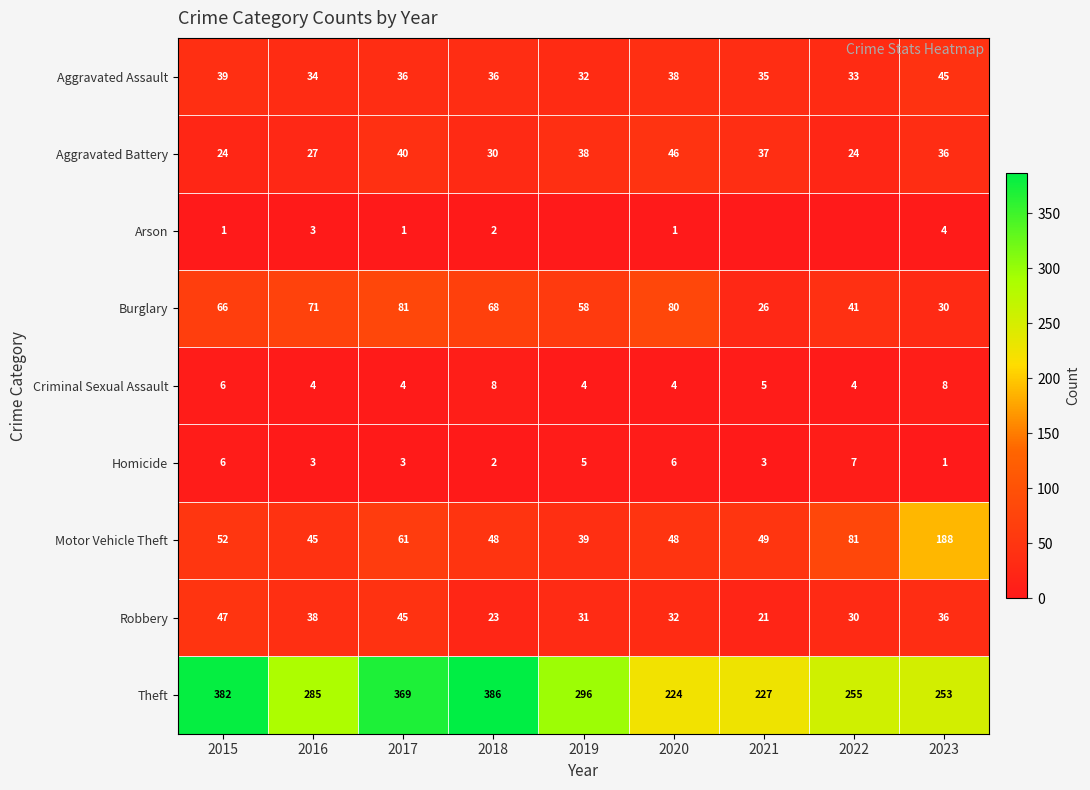

What is the difference between the maximum and minimum values in the Motor Vehicle Theft series?

149